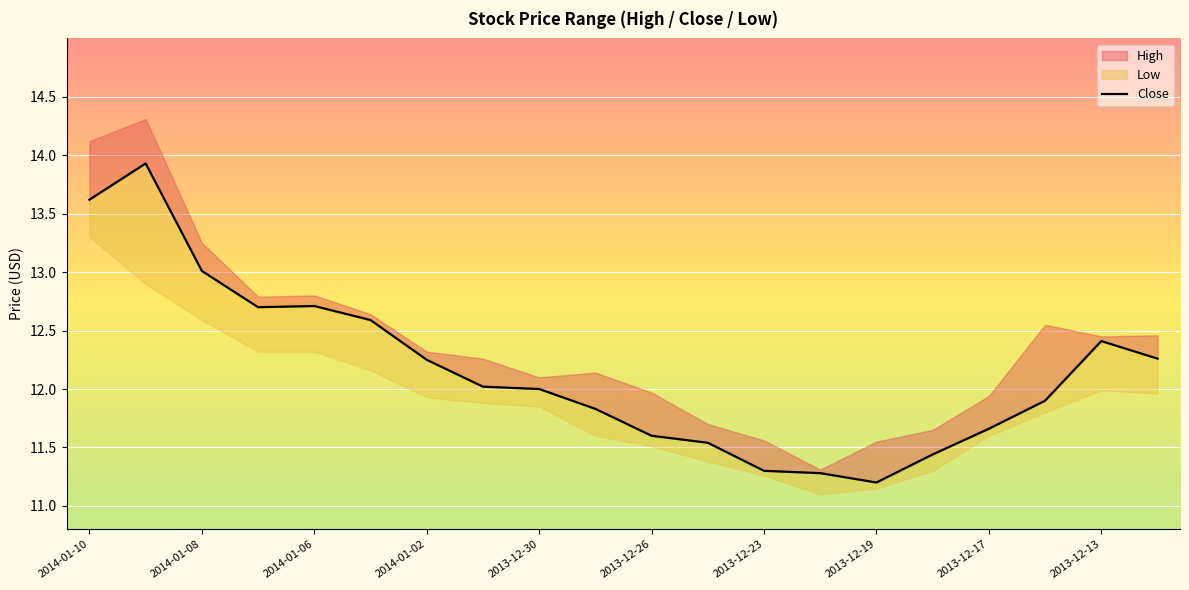

What is the difference between the values at 2013-12-23 and 2013-12-13?

1.1